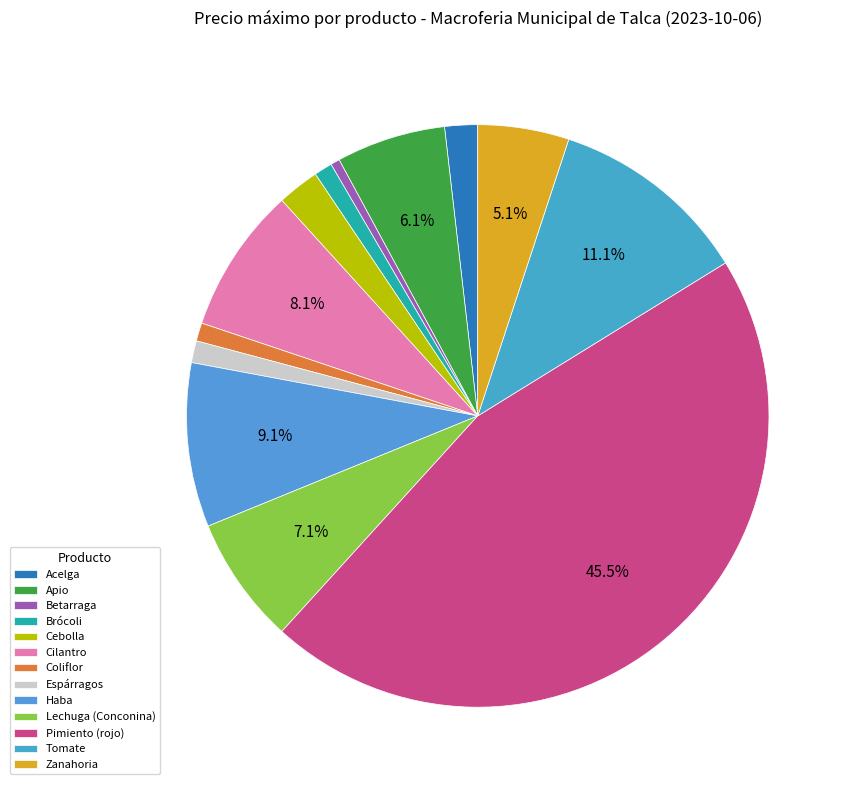

What is the change in value from Cilantro to Tomate?

+3000